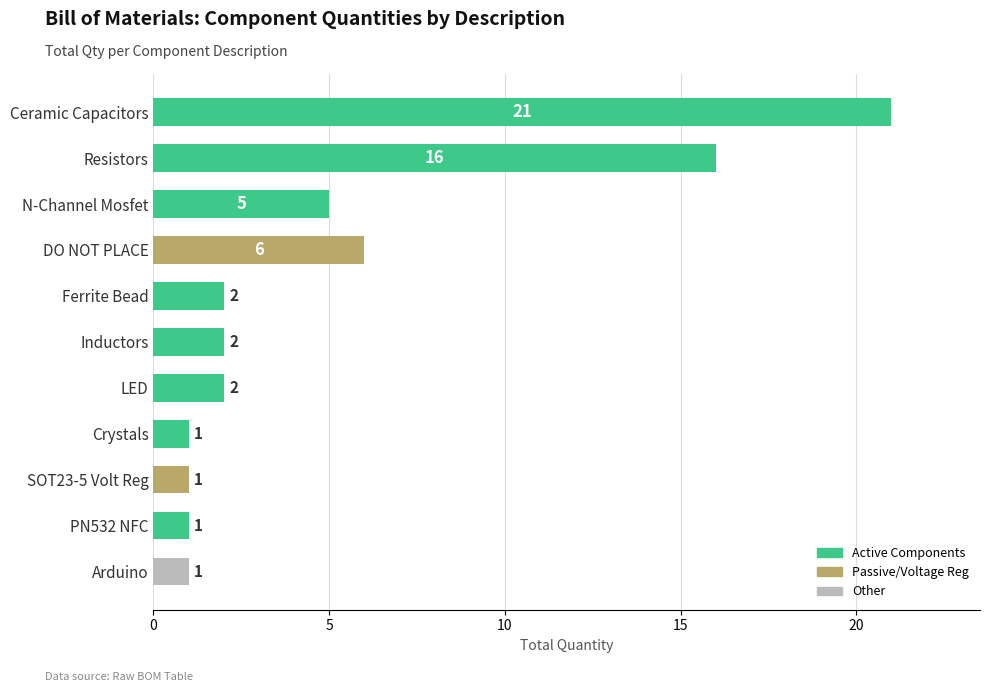

At which category does the chart reach its peak across all series?

Ceramic Capacitors